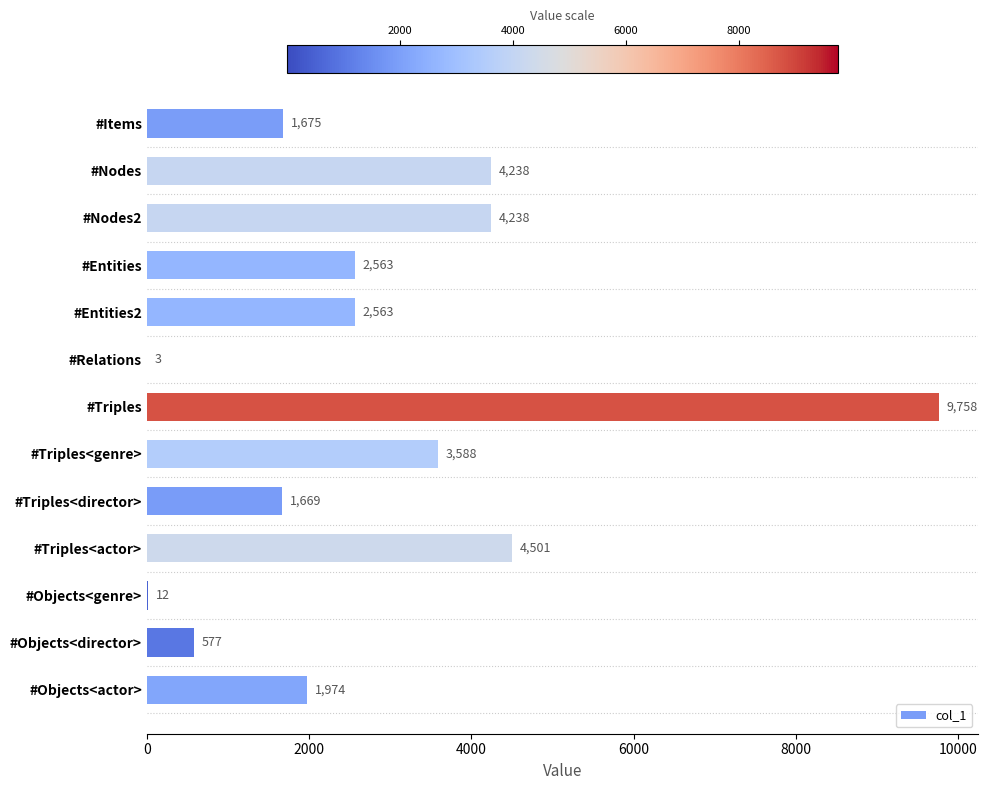

Approximately how many times larger is the value at #Triples compared to #Objects<genre>?

813.2